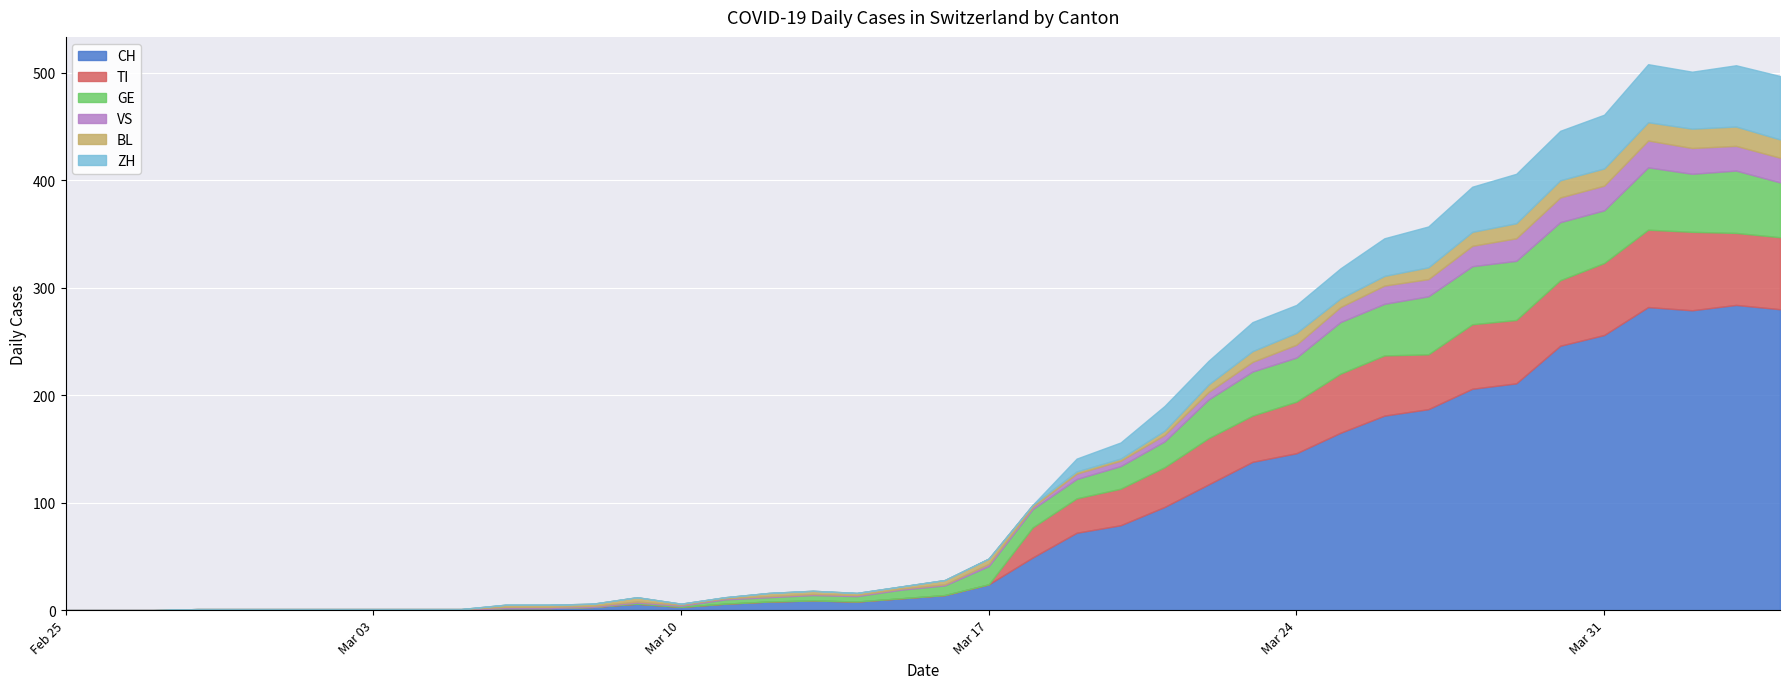

Rank the series by their maximum value, from lowest to highest.

BL, VS, GE, ZH, TI, CH